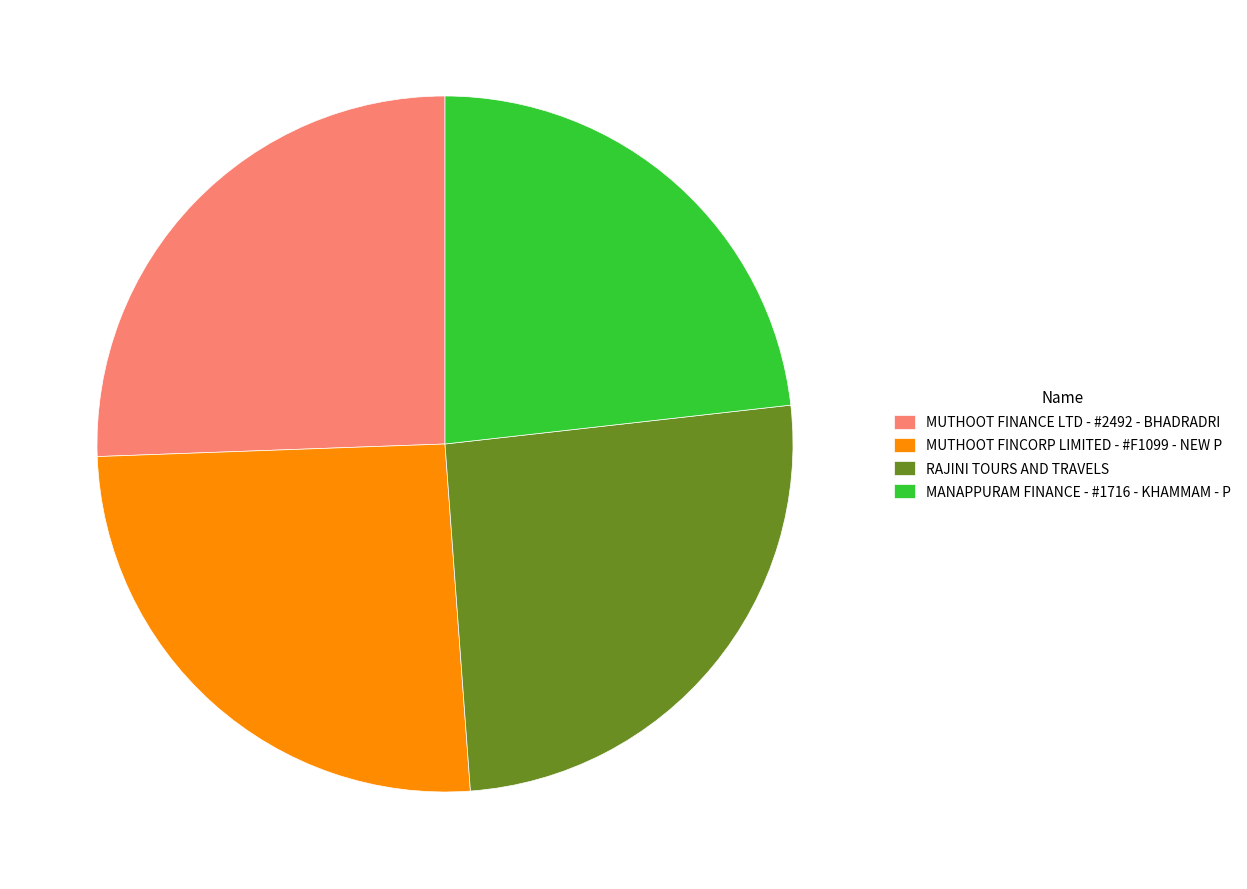

Which category has the smallest portion of the pie?

MANAPPURAM FINANCE - #1716 - KHAMMAM - P